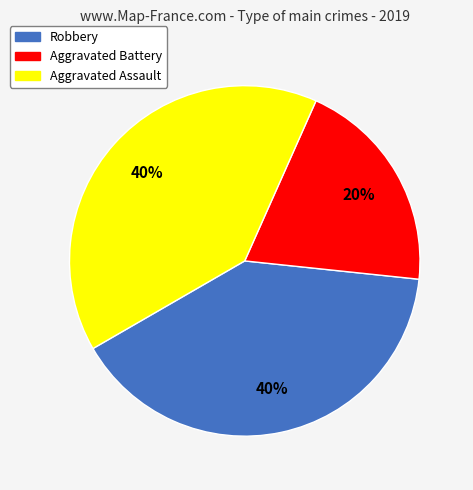

The Aggravated Battery slice represents 20% of the pie. True or false?

True